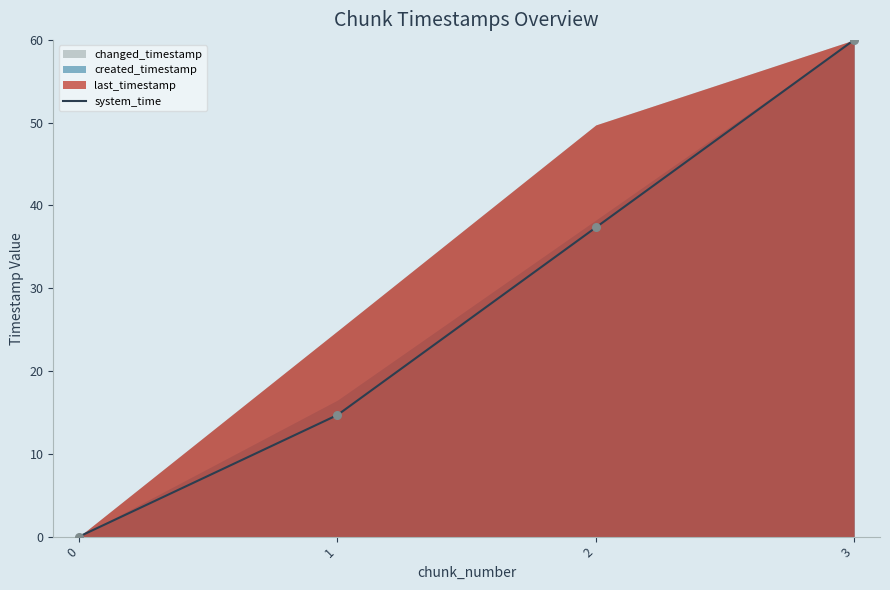

What is the change in value from 1 to 2?

+22.7